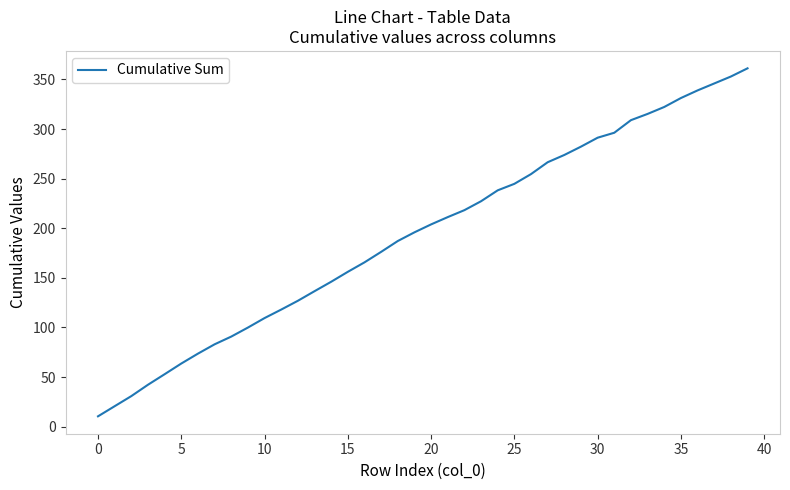

What is the difference between the second highest and second lowest values?

332.3